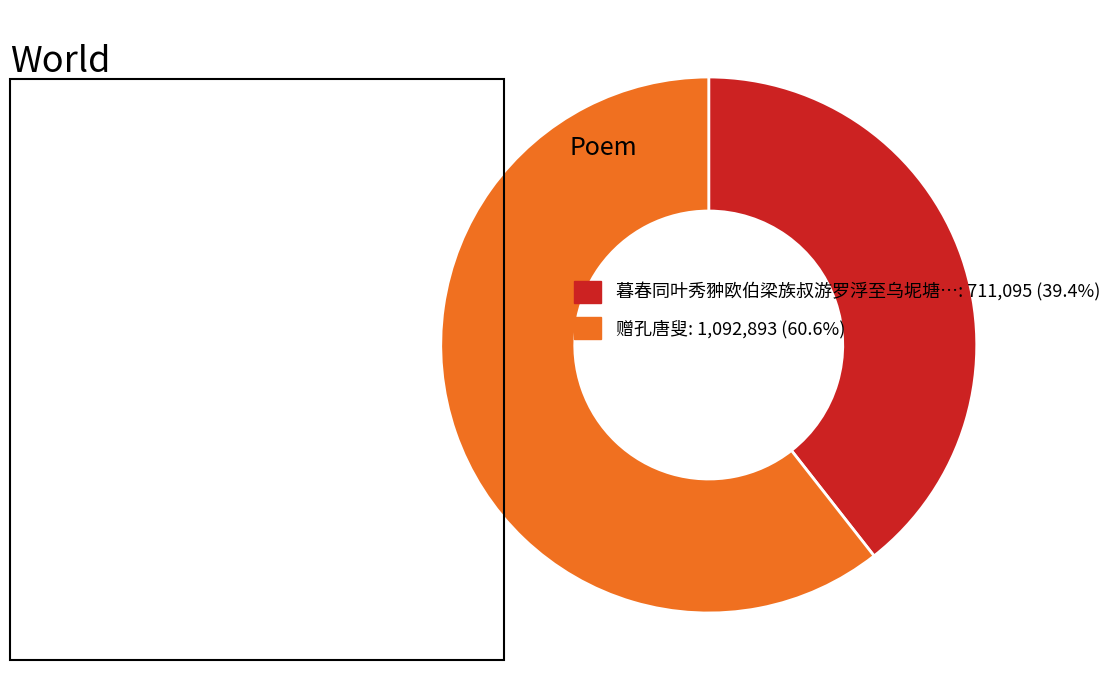

Is there a majority slice in this chart?

Yes